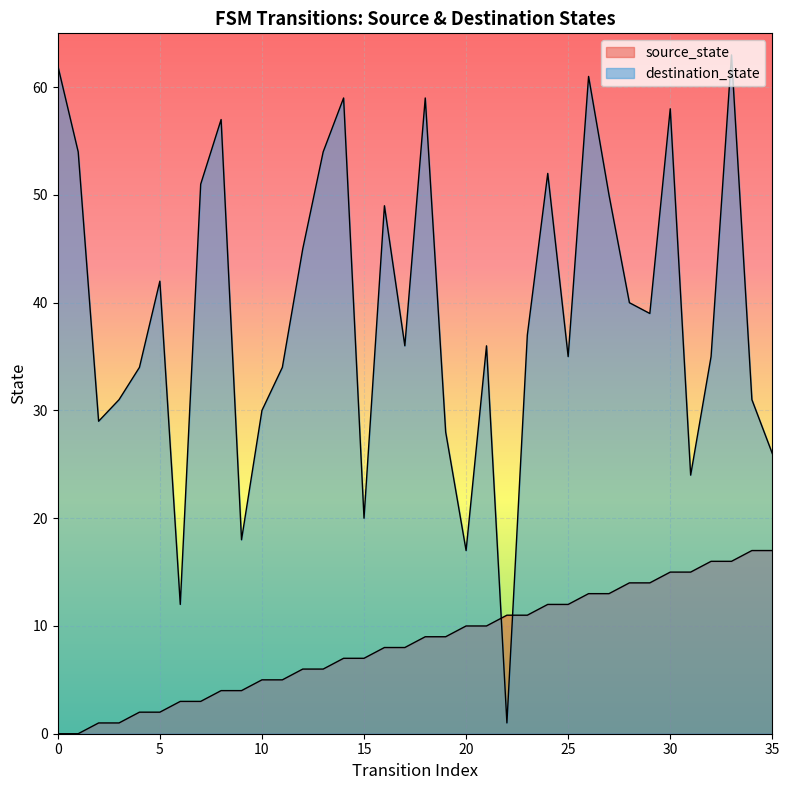

Which series changed the most between 0 and 30?

source_state